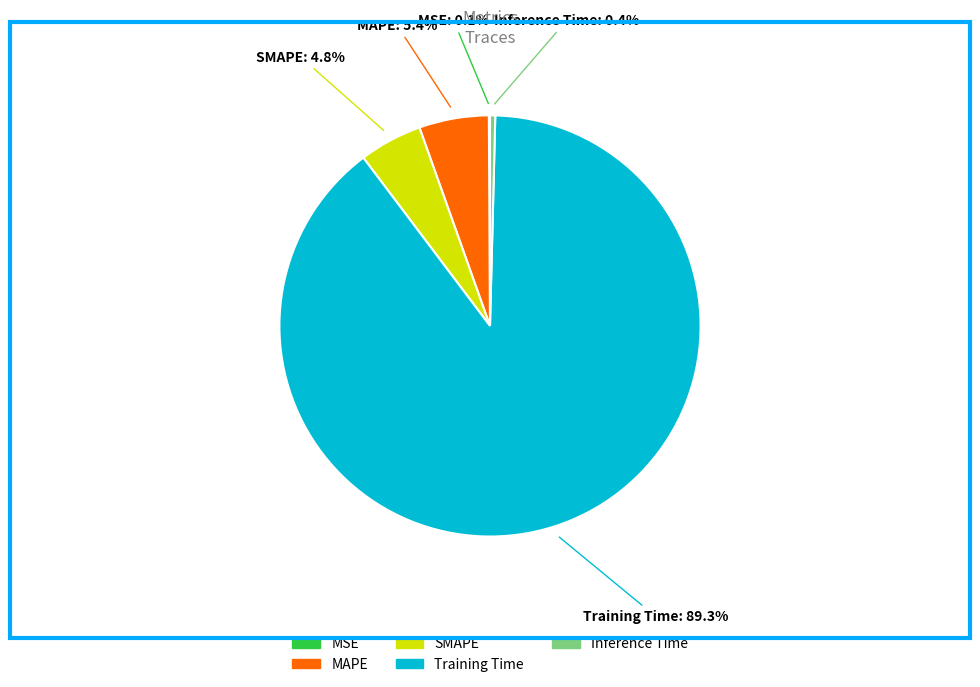

Between Inference Time and Training Time, which is larger?

Training Time